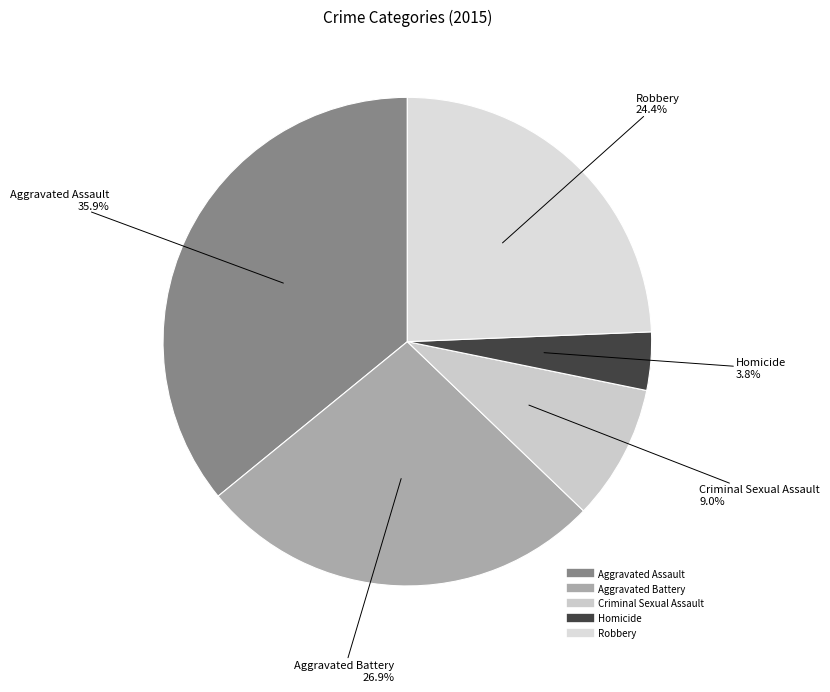

How much of the chart is everything except Aggravated Battery?

73.1%